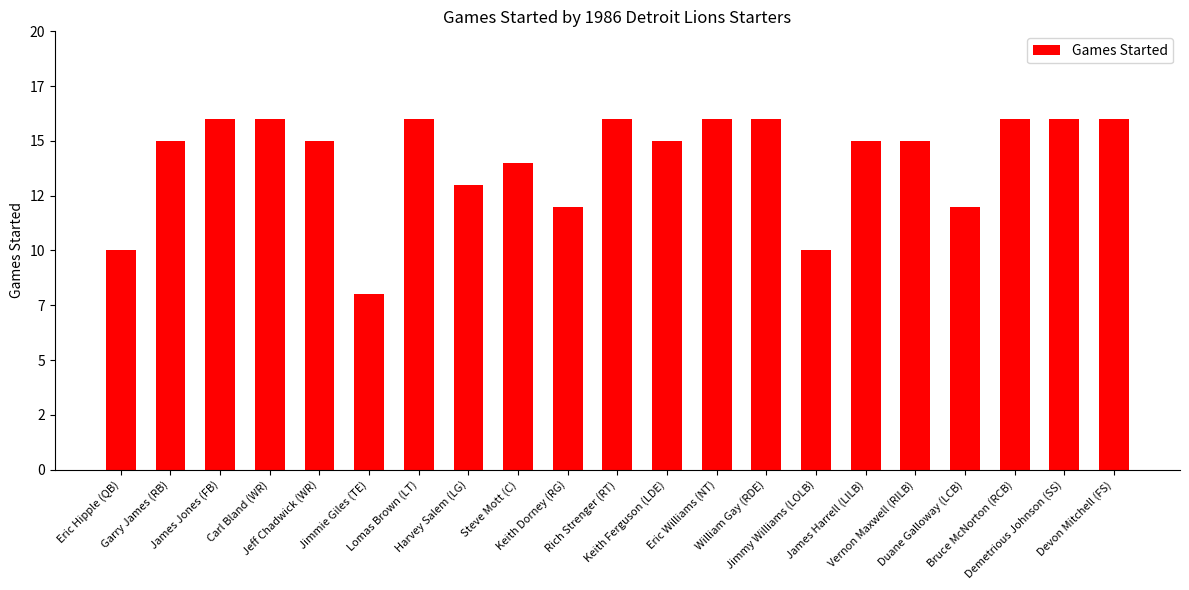

What is the smallest value displayed?

8